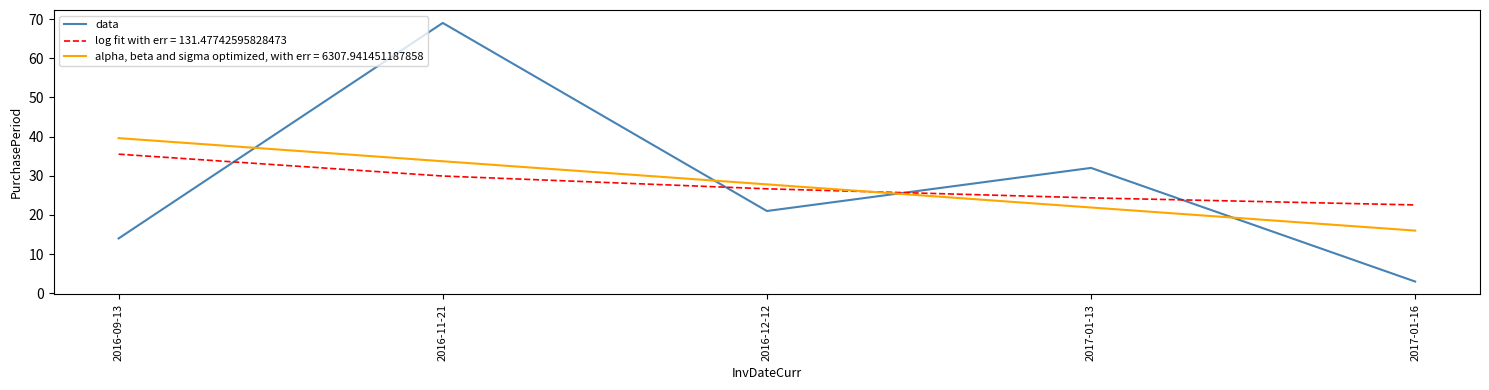

Read the data value at 2017-01-16.

3.0